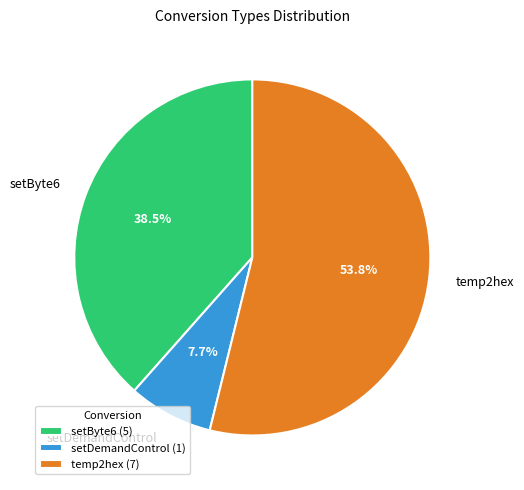

Which category has the biggest portion of the pie?

temp2hex